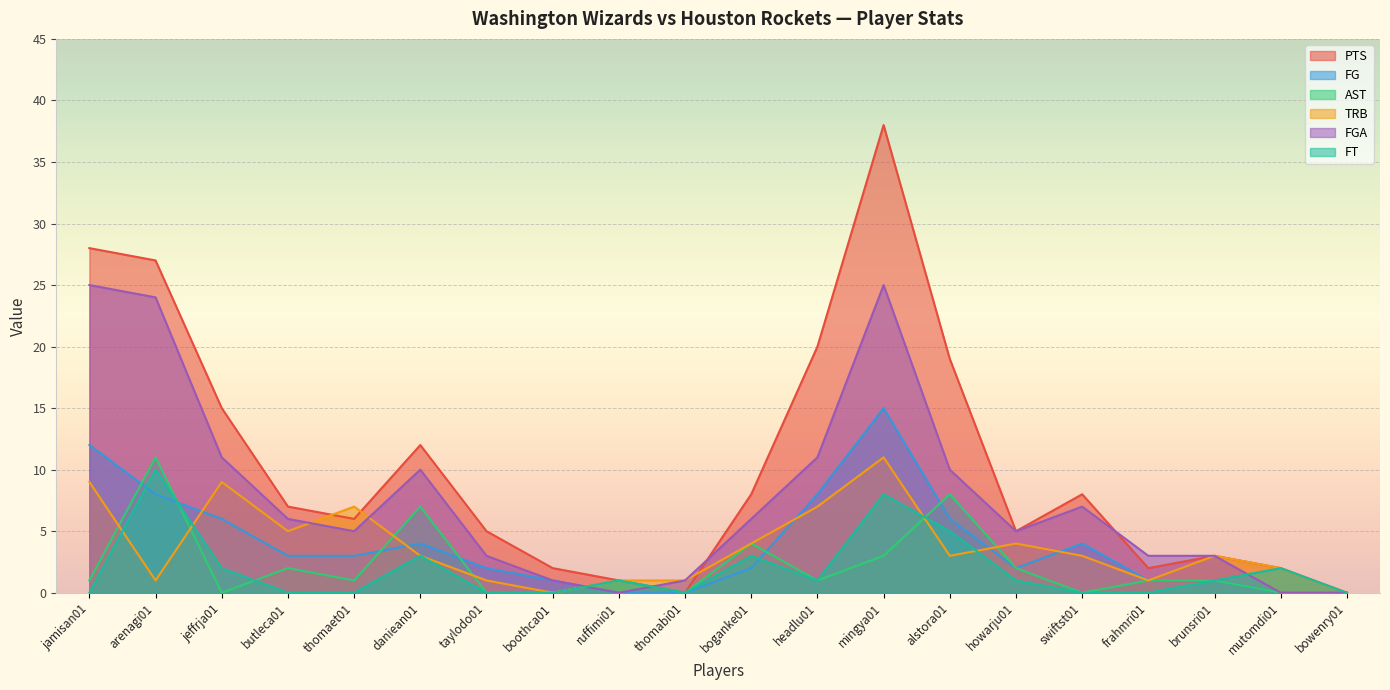

At headlu01, list the series in order from largest to smallest.

PTS, FGA, FG, TRB, AST, FT